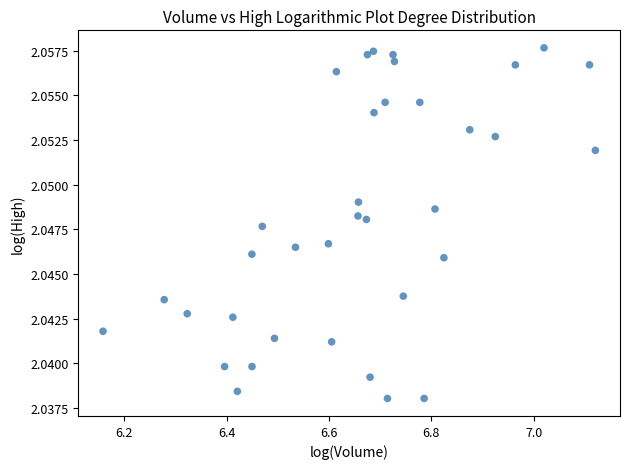

What is the range of X values (max minus min)?

1.0